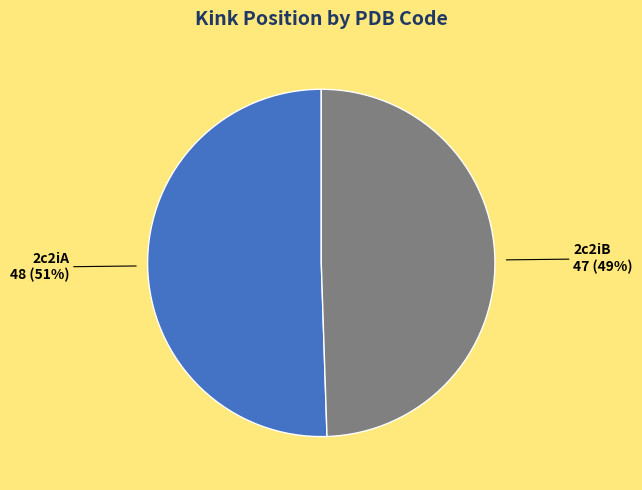

What is the smallest slice in the pie chart?

2c2iB